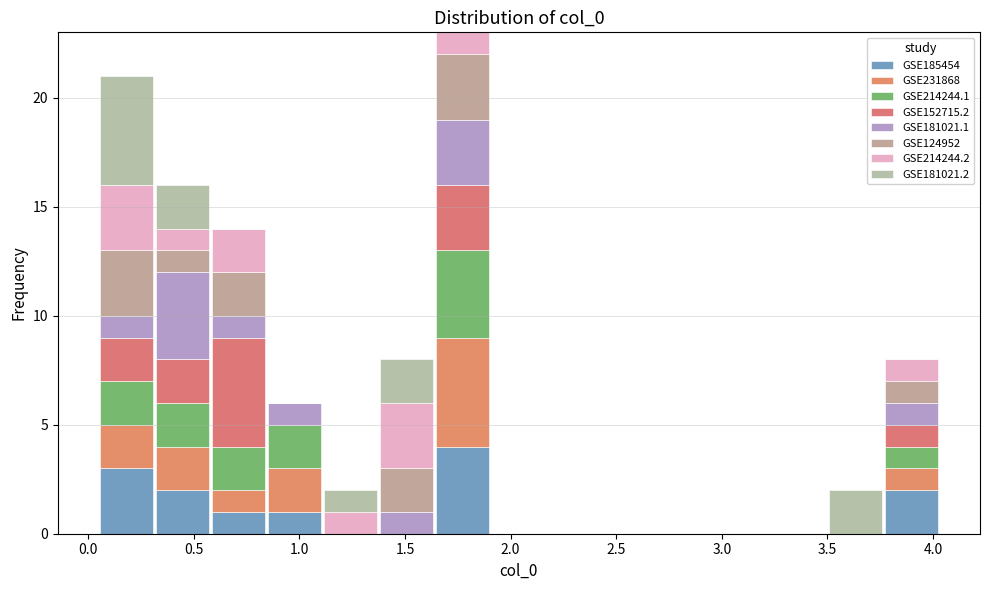

Reading left to right, list every stacked bar in this chart as the range it spans on the x-axis followed by its total height. Neither the bar edges nor the heights are printed on the chart, so give them approximately, as read against the axes.

0.05 to 0.30: 21
0.30 to 0.60: 16
0.60 to 0.85: 14
0.85 to 1.10: 6
1.10 to 1.40: 2
1.40 to 1.65: 8
1.65 to 1.90: 23
1.90 to 2.15: 0
2.15 to 2.45: 0
2.45 to 2.70: 0
2.70 to 2.95: 0
2.95 to 3.25: 0
3.25 to 3.50: 0
3.50 to 3.75: 2
3.75 to 4.05: 8